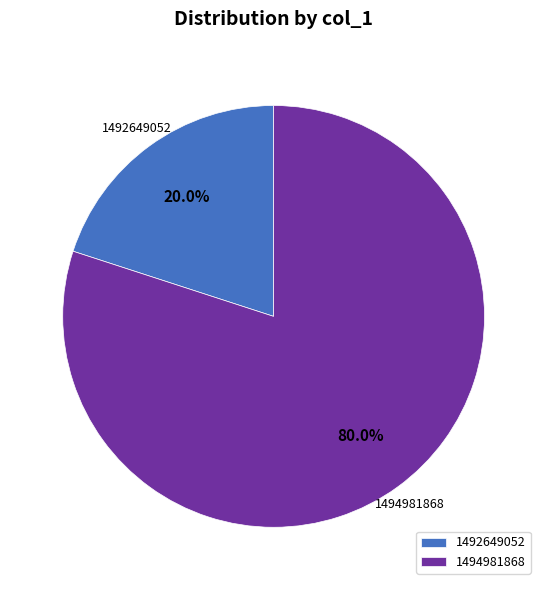

Rank the categories by value from highest to lowest.

1494981868, 1492649052